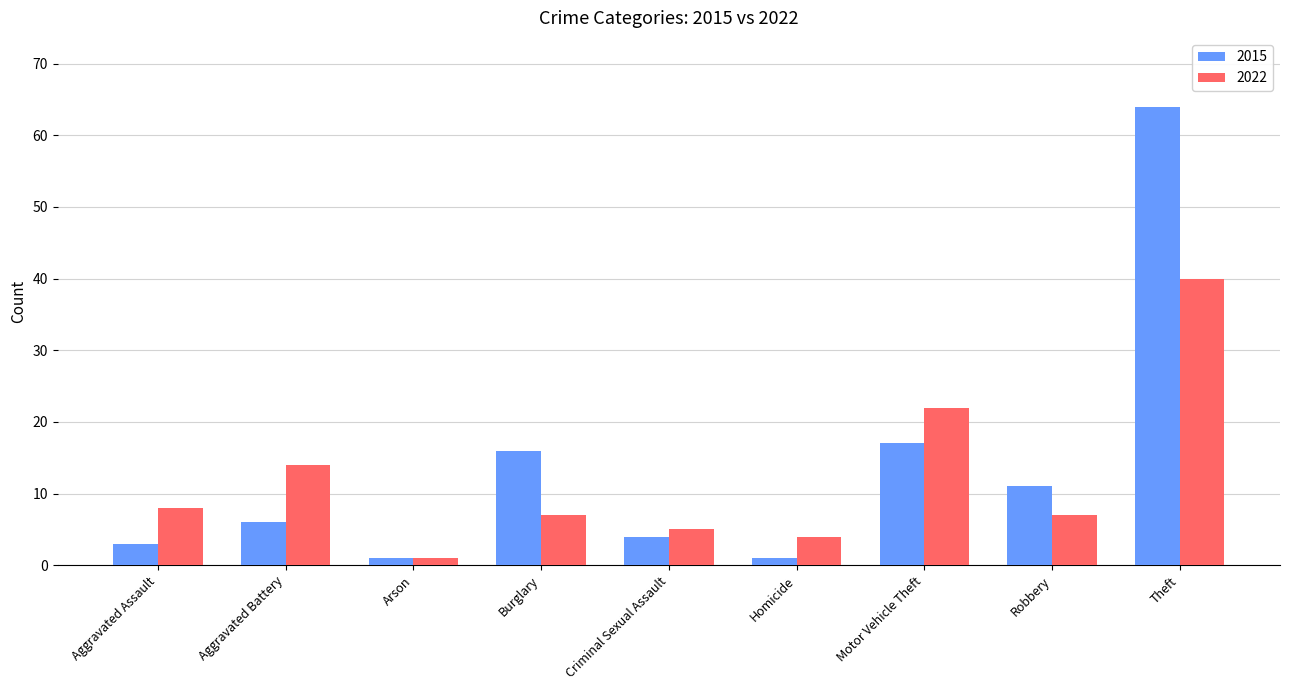

Is the value of 2015 at Arson greater than the value of 2022 at Aggravated Assault?

No